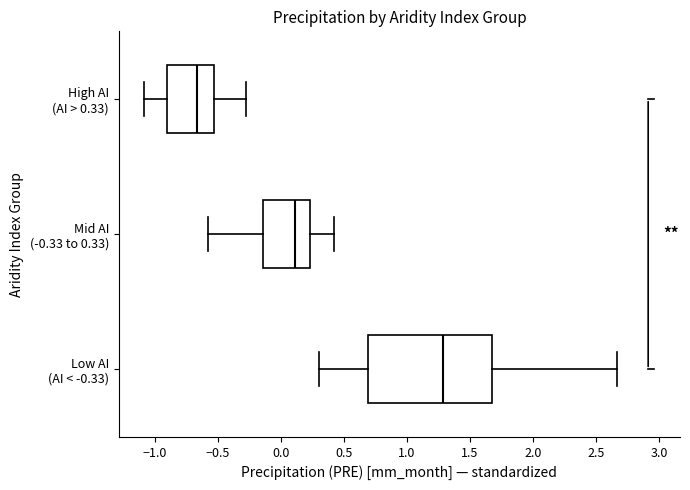

Reading bottom to top, transcribe this box plot: for each box, give where its median line is, the range the box spans, and where its two whiskers end, as read against the x-axis. The values are not printed on the chart, so give them approximately, as read against the axis.

Low AI (AI < -0.33): median 1.30, box 0.70 to 1.70, whiskers 0.30 to 2.65
Mid AI (-0.33 to 0.33): median 0.10, box -0.15 to 0.25, whiskers -0.60 to 0.40
High AI (AI > 0.33): median -0.65, box -0.90 to -0.55, whiskers -1.10 to -0.25